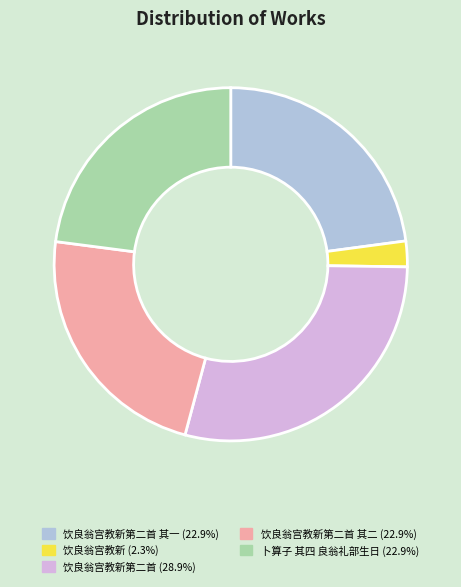

Is there a majority slice in this chart?

No